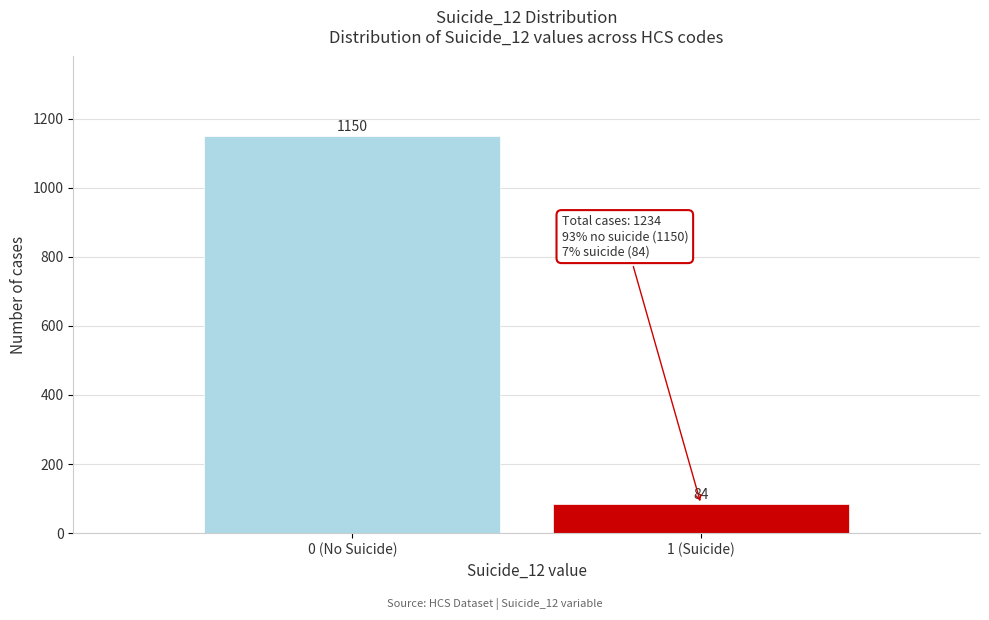

Reading left to right, what are all the values shown in this chart?

1150	84